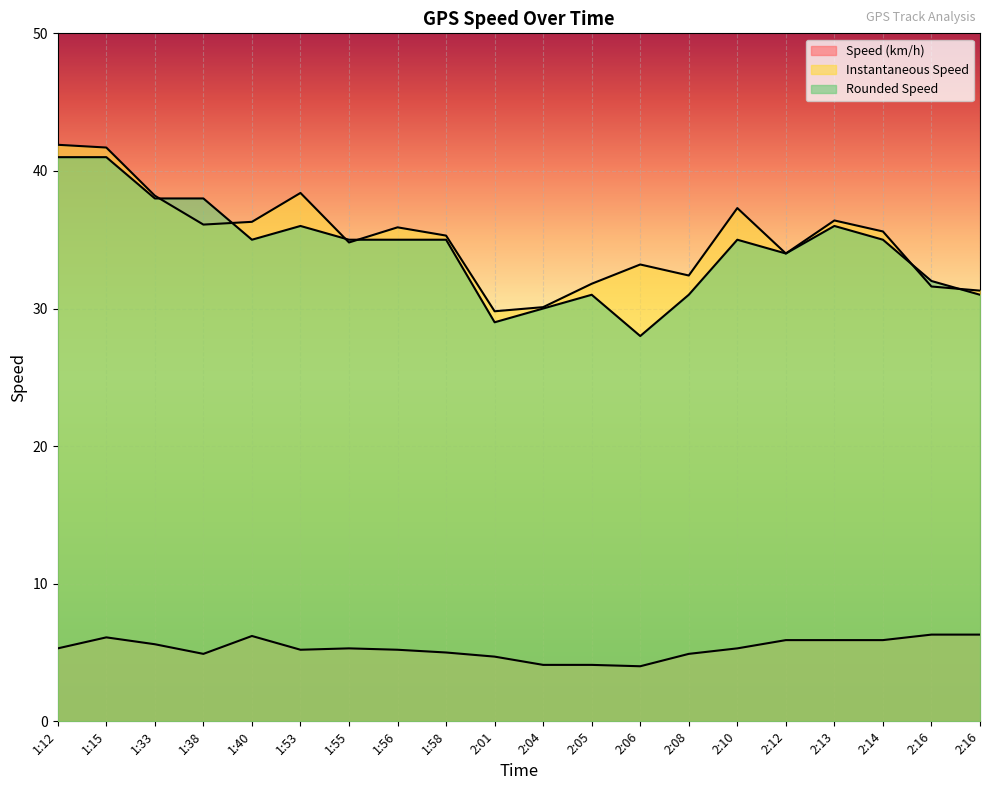

At how many categories does at least one series exceed 40?

2